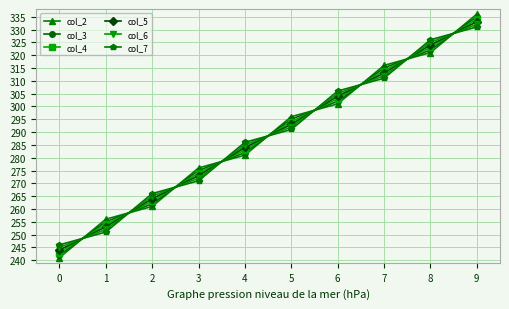

Is the value of col_6 at 7 greater than the value of col_7 at 4?

Yes